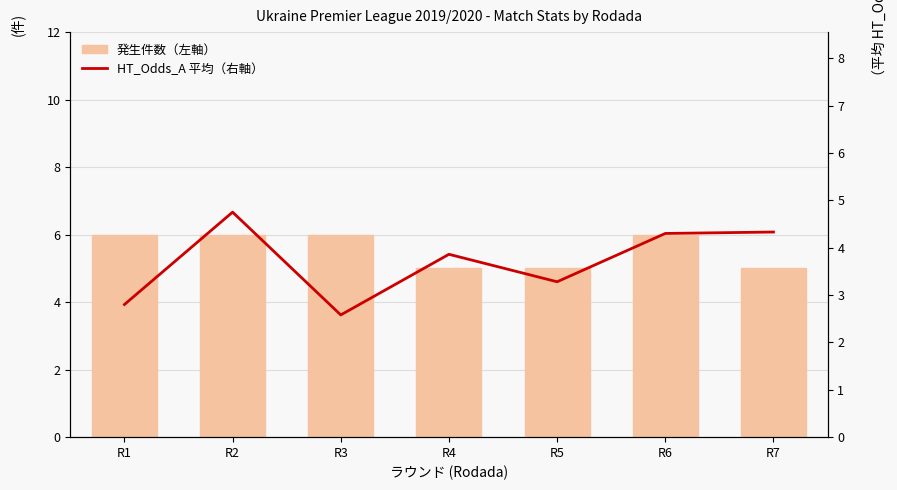

The 被害額（右軸） series shows 5.3 at R5. True or false?

False